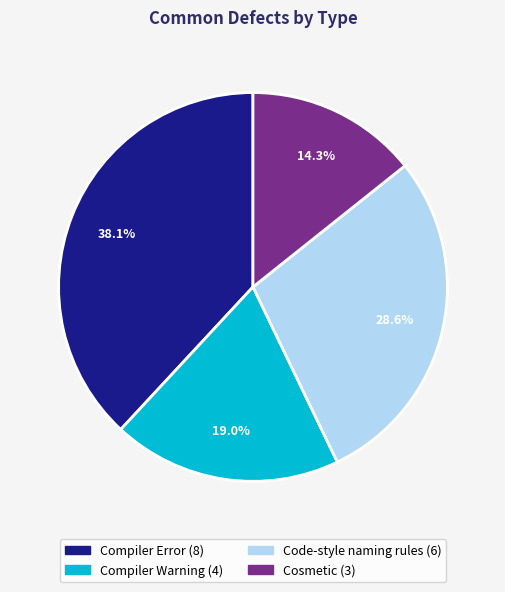

What percentage is the Code-style naming rules slice, to the nearest percent?

29%